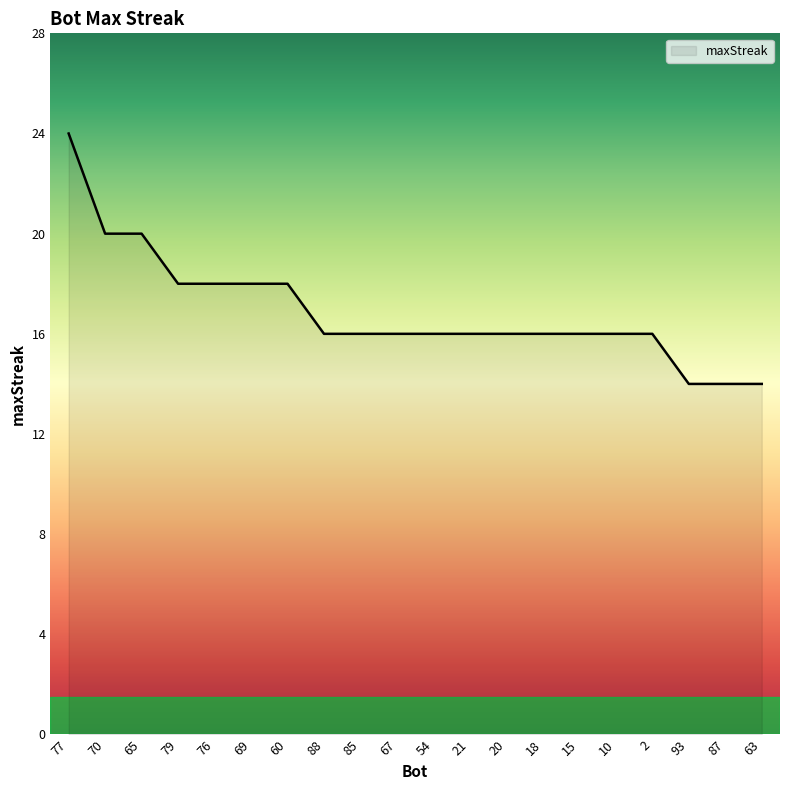

What is the difference between the maximum and second lowest values?

10